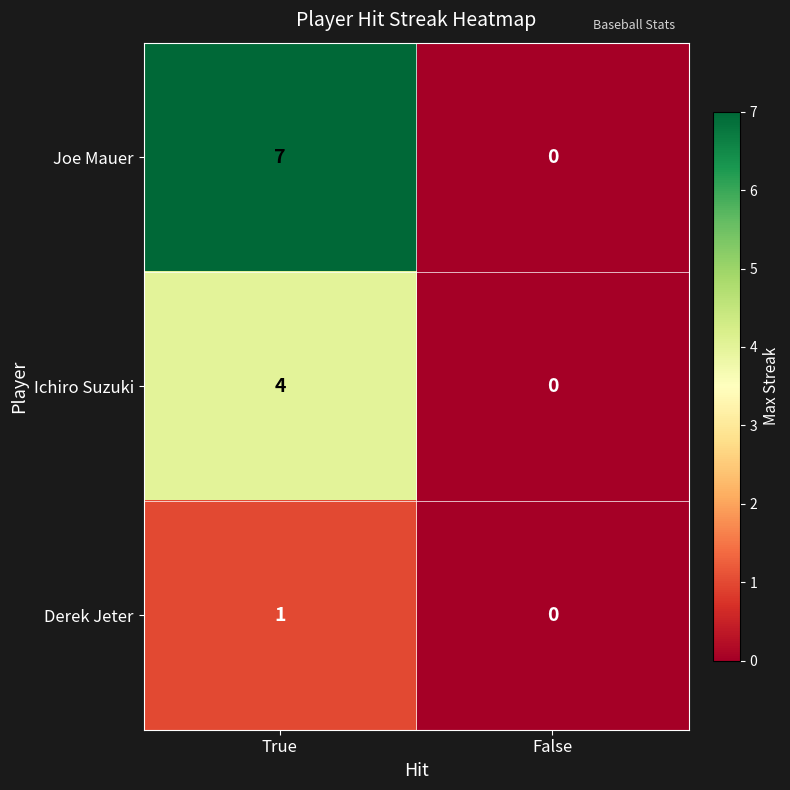

What is the approximate value of Ichiro Suzuki at True?

4